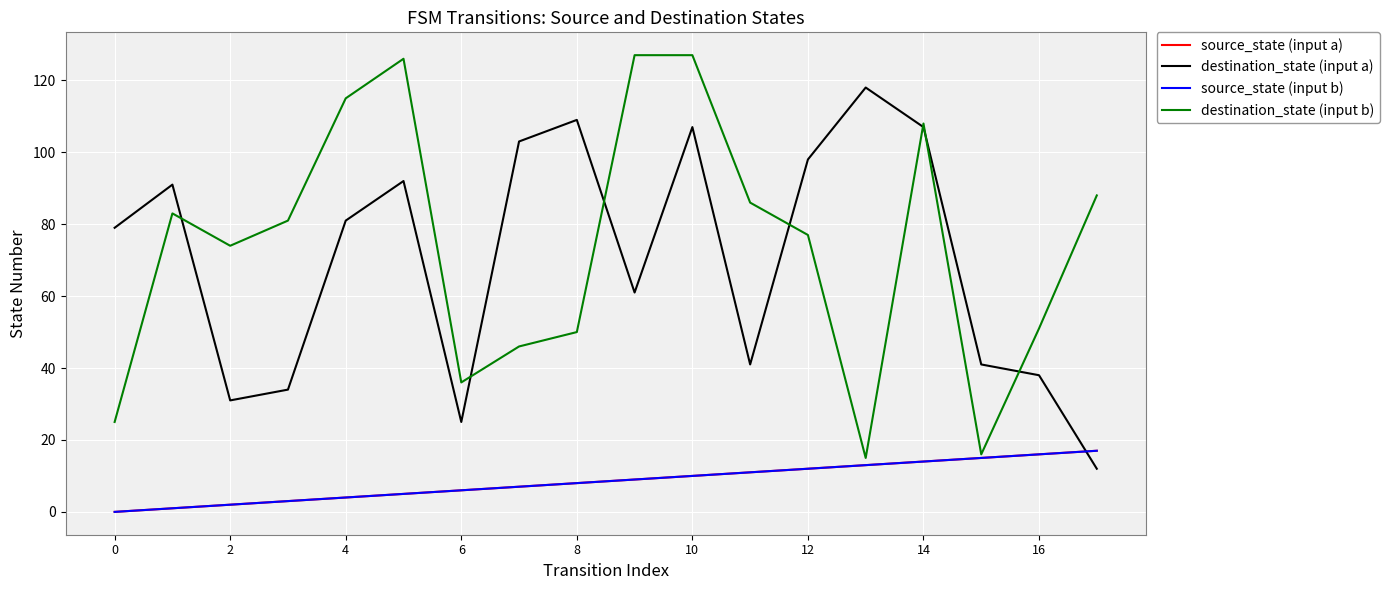

Is this an area chart (filled region under the line)?

No